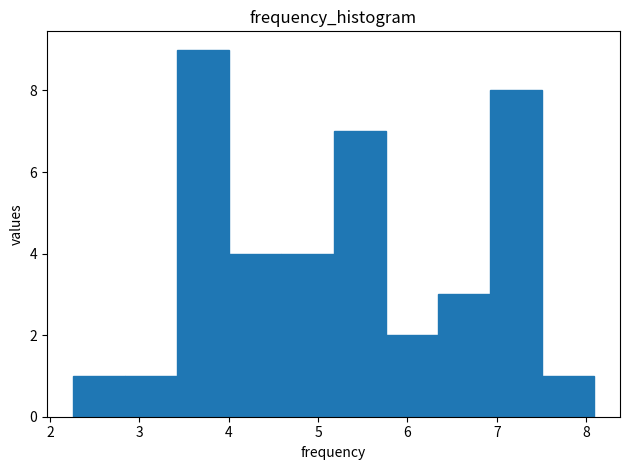

Reading left to right, transcribe this chart: for each bar, give the range it covers on the x-axis and its height. Neither the bar edges nor the heights are printed on the chart, so give them approximately, as read against the axes.

2.3 to 2.8: 1
2.8 to 3.4: 1
3.4 to 4.0: 9
4.0 to 4.6: 4
4.6 to 5.2: 4
5.2 to 5.8: 7
5.8 to 6.3: 2
6.3 to 6.9: 3
6.9 to 7.5: 8
7.5 to 8.1: 1